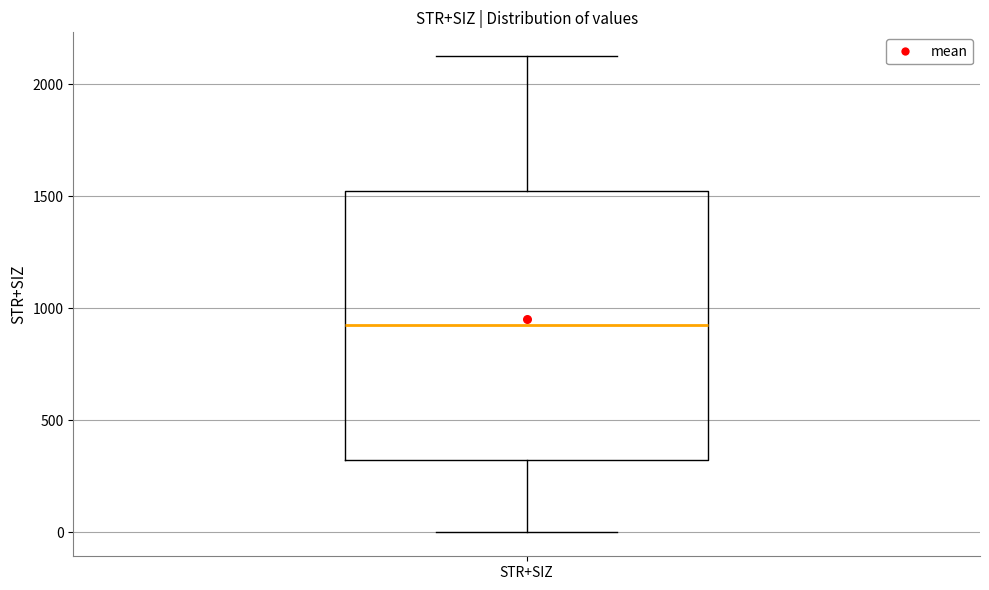

Transcribe this box plot: give where the median line is, the range the box spans, and where the two whiskers end, as read against the y-axis. The values are not printed on the chart, so give them approximately, as read against the axis.

median 950, box 350 to 1550, whiskers 0 to 2150